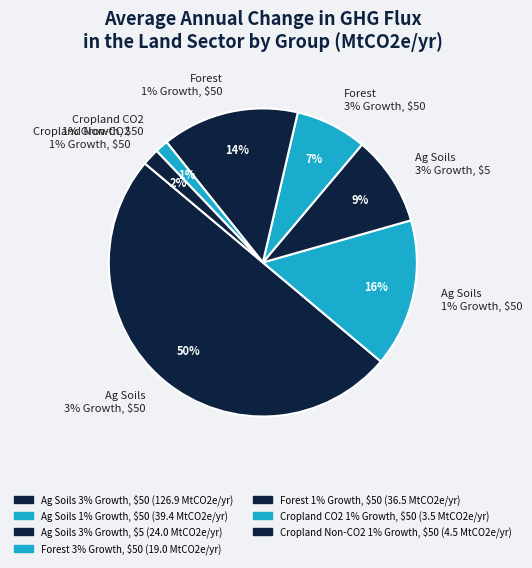

To the nearest percent, what is the difference between the Ag Soils 1% $50 and Forest 1% $50 slice percentages?

1%